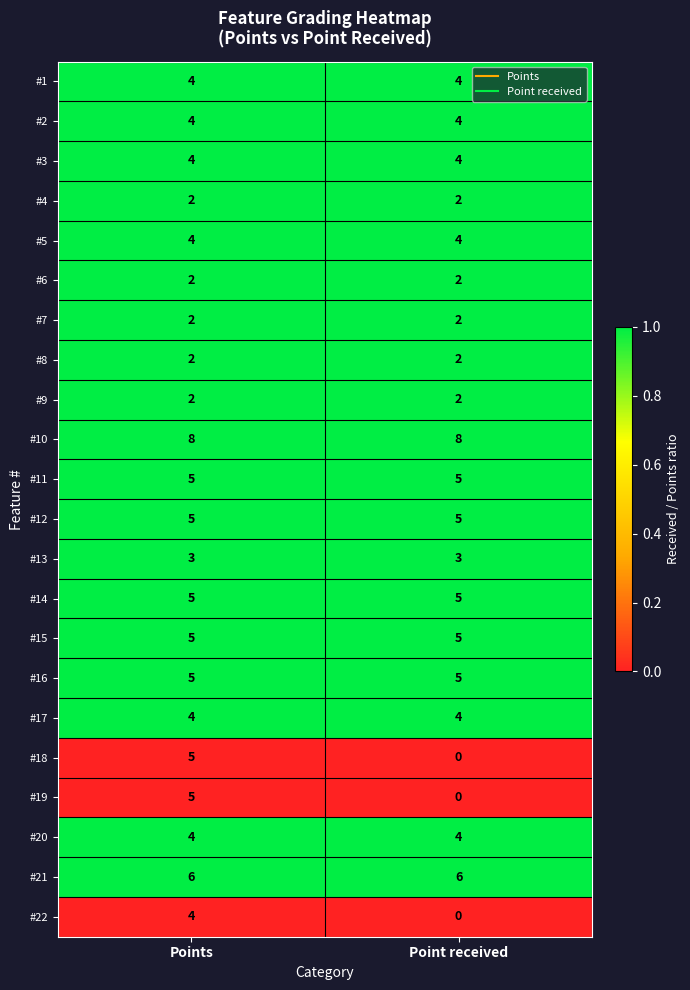

At which category is the sum across all series the highest?

Points